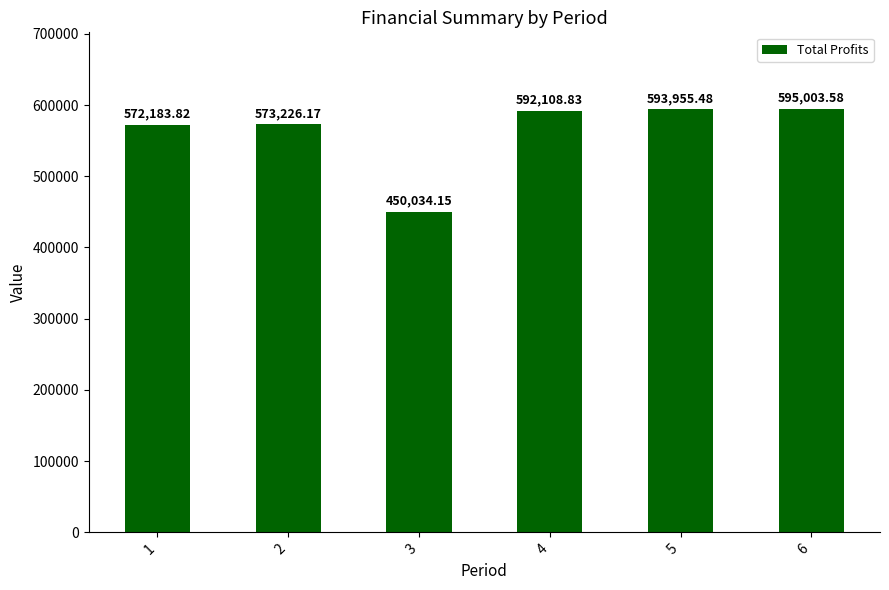

The value at 3 is 186411.2. True or false?

False